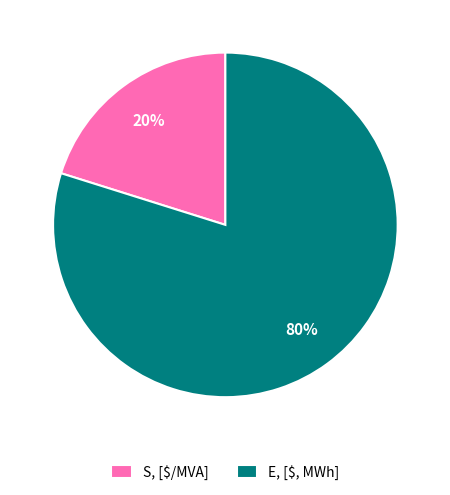

How many slices are in this pie chart?

2